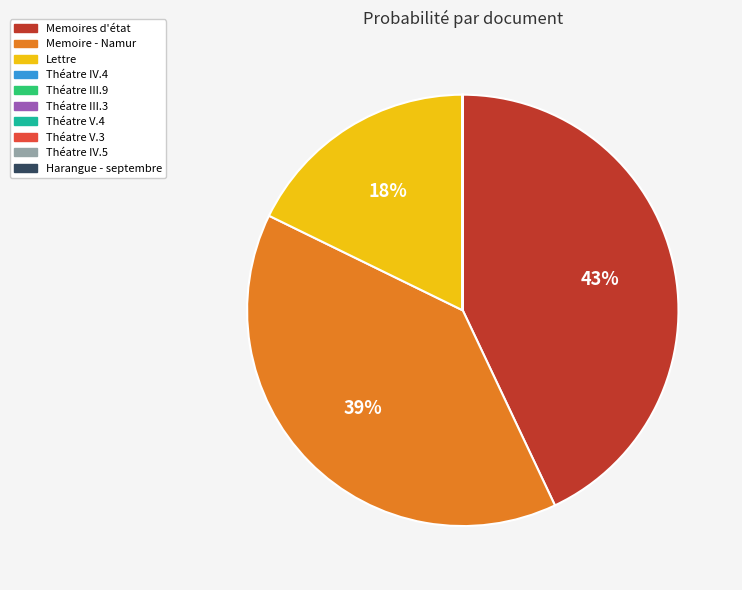

Does any single category account for the majority?

No